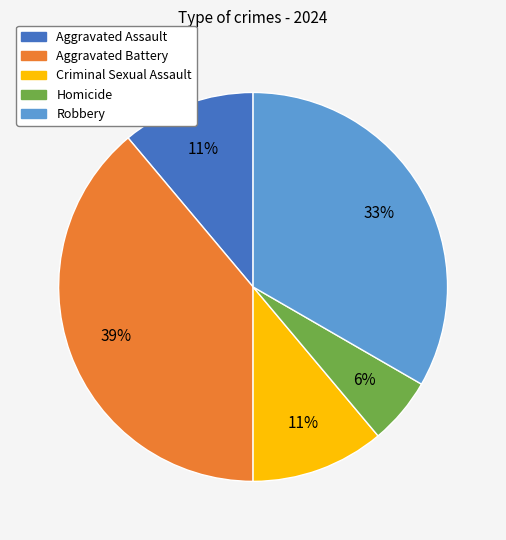

True or false: Criminal Sexual Assault accounts for 25% of the total.

False